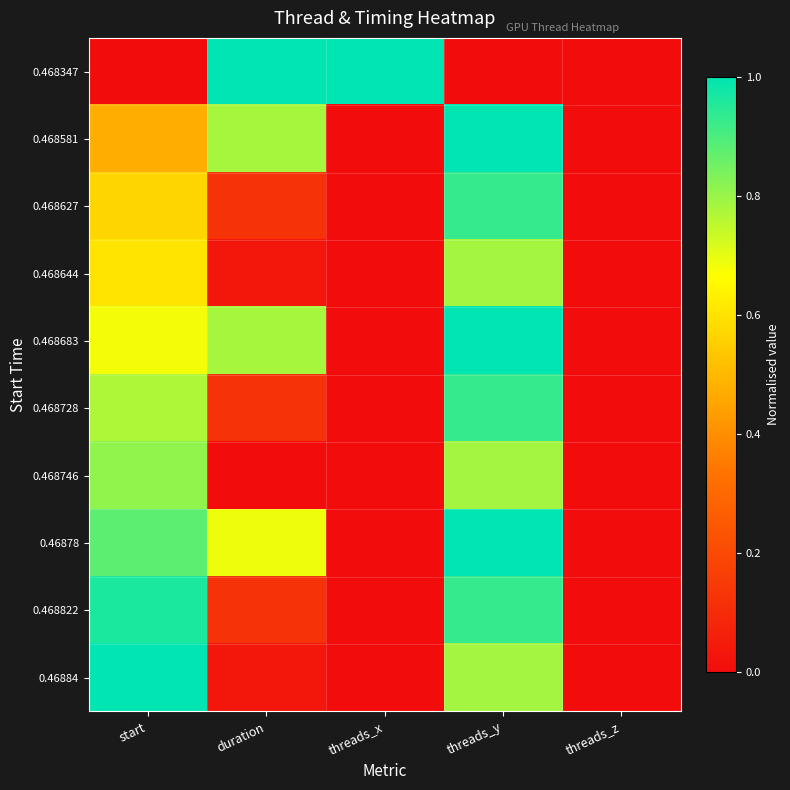

What is the spread (max minus min) of values at threads_y?

1.0